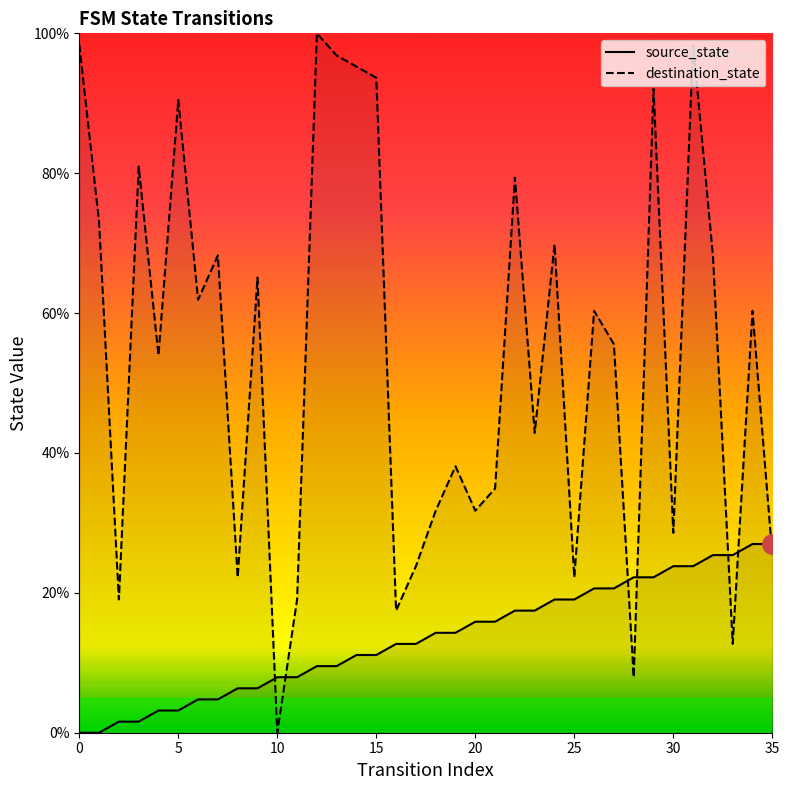

True or false: destination_state has more than 2 interior local peaks.

True